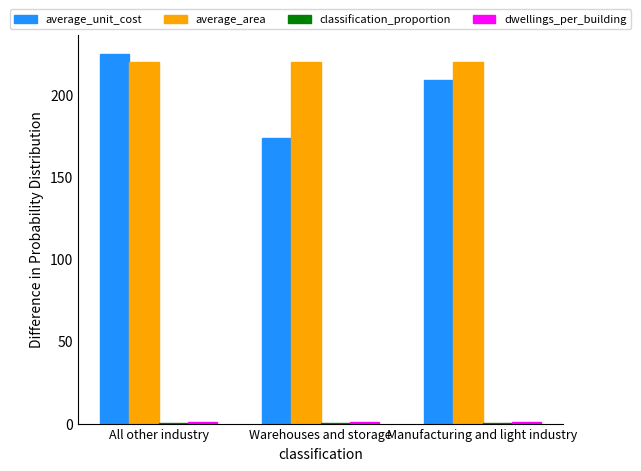

What is the maximum value shown in the chart?

225.0